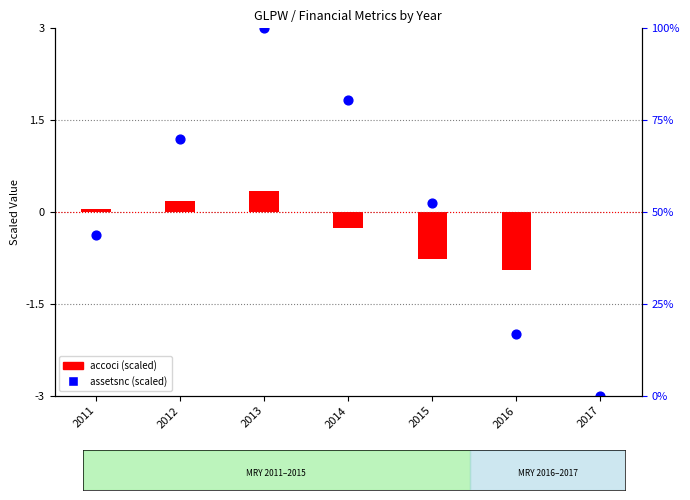

Between 2016 and 2012, which is larger?

2012